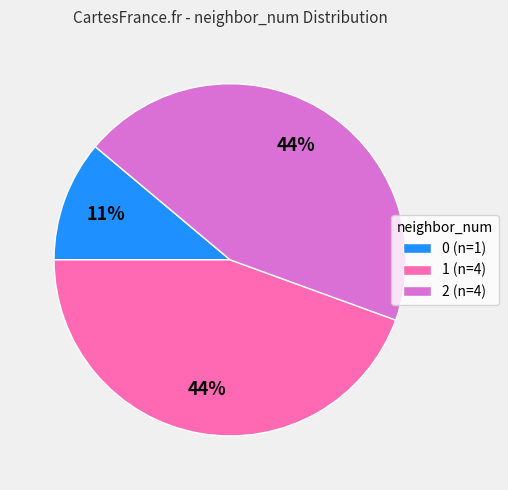

What percentage is the 0 (n=1) slice, to the nearest percent?

11%